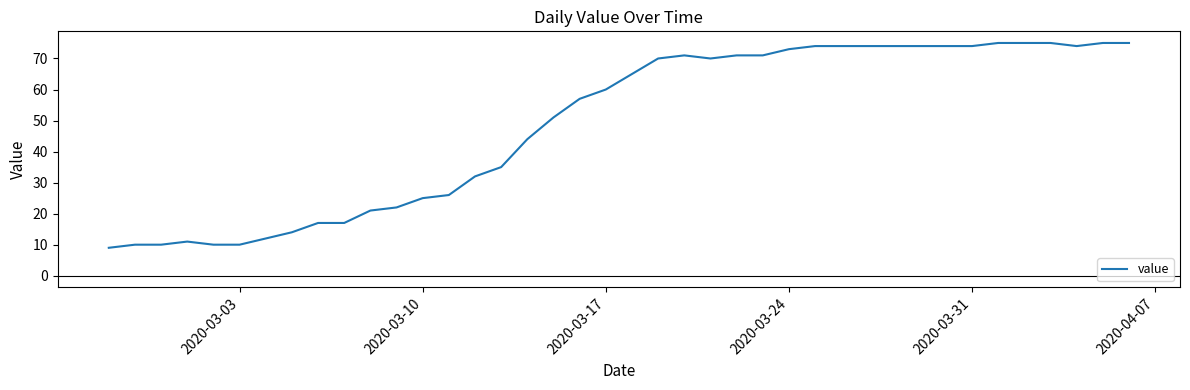

What is the difference between the maximum and minimum values?

66